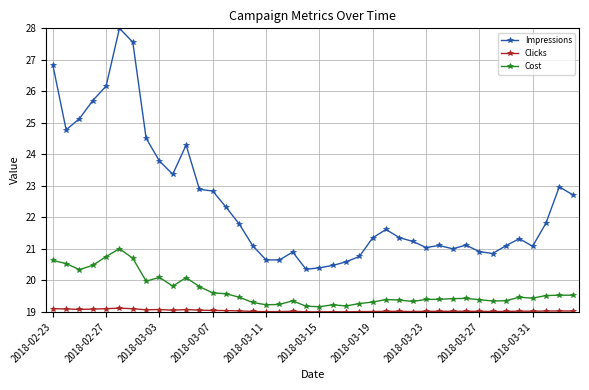

Is this an area chart (filled region under the line)?

No